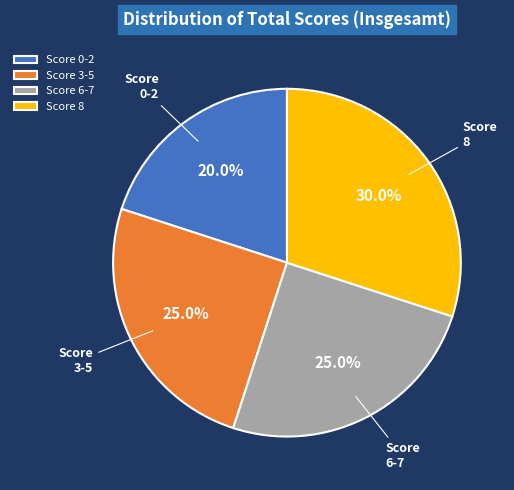

Is there a majority slice in this chart?

No